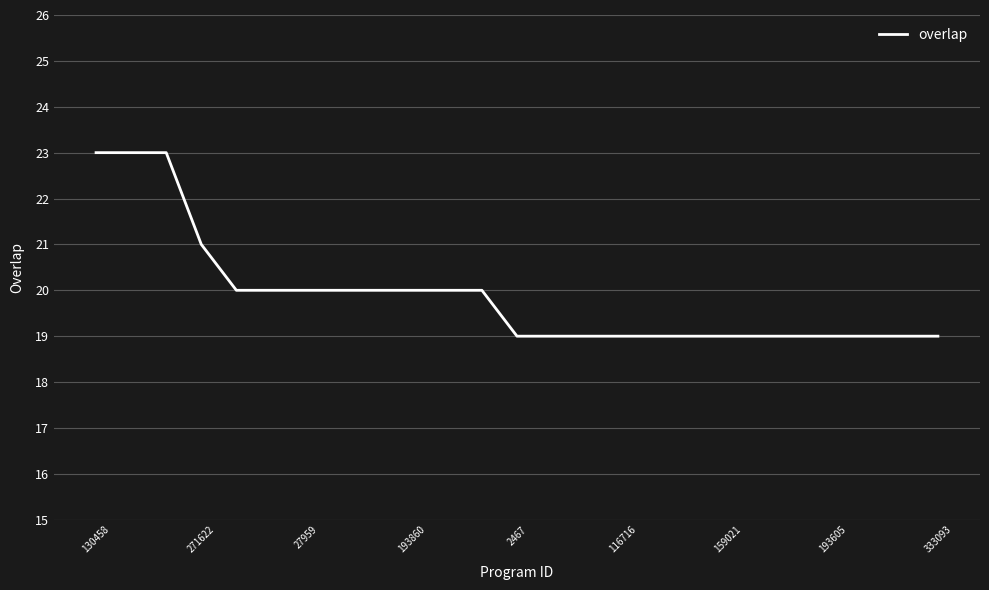

What is the difference between the maximum and minimum values?

4